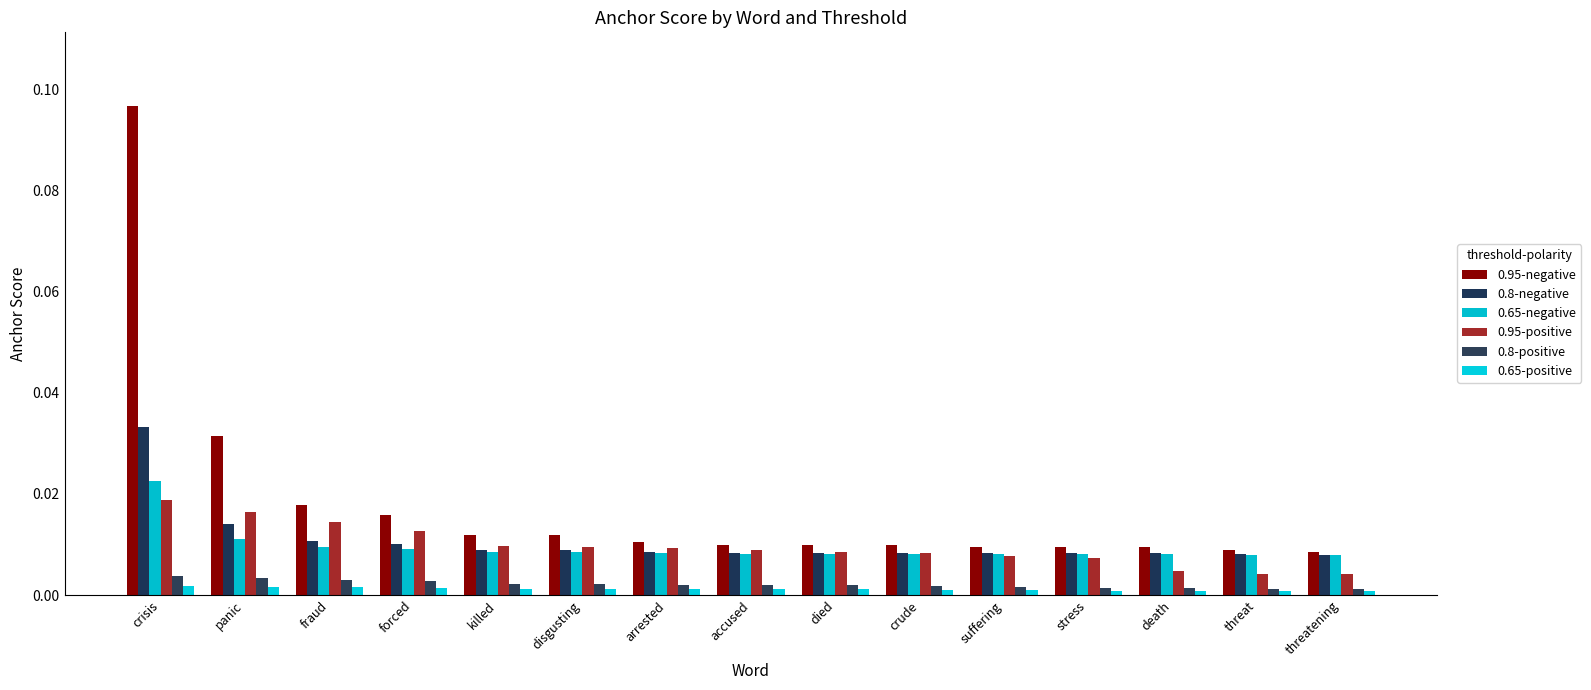

Reading right to left, what are all the values shown in this chart?

0.95-negative: threatening=0.0	threat=0.0	death=0.0	stress=0.0	suffering=0.0	crude=0.0	died=0.0	accused=0.0	arrested=0.0	disgusting=0.0	killed=0.0	forced=0.0	fraud=0.0	panic=0.0	crisis=0.1
0.8-negative: threatening=0.0	threat=0.0	death=0.0	stress=0.0	suffering=0.0	crude=0.0	died=0.0	accused=0.0	arrested=0.0	disgusting=0.0	killed=0.0	forced=0.0	fraud=0.0	panic=0.0	crisis=0.0
0.65-negative: threatening=0.0	threat=0.0	death=0.0	stress=0.0	suffering=0.0	crude=0.0	died=0.0	accused=0.0	arrested=0.0	disgusting=0.0	killed=0.0	forced=0.0	fraud=0.0	panic=0.0	crisis=0.0
0.95-positive: threatening=0.0	threat=0.0	death=0.0	stress=0.0	suffering=0.0	crude=0.0	died=0.0	accused=0.0	arrested=0.0	disgusting=0.0	killed=0.0	forced=0.0	fraud=0.0	panic=0.0	crisis=0.0
0.8-positive: threatening=0.0	threat=0.0	death=0.0	stress=0.0	suffering=0.0	crude=0.0	died=0.0	accused=0.0	arrested=0.0	disgusting=0.0	killed=0.0	forced=0.0	fraud=0.0	panic=0.0	crisis=0.0
0.65-positive: threatening=0.0	threat=0.0	death=0.0	stress=0.0	suffering=0.0	crude=0.0	died=0.0	accused=0.0	arrested=0.0	disgusting=0.0	killed=0.0	forced=0.0	fraud=0.0	panic=0.0	crisis=0.0